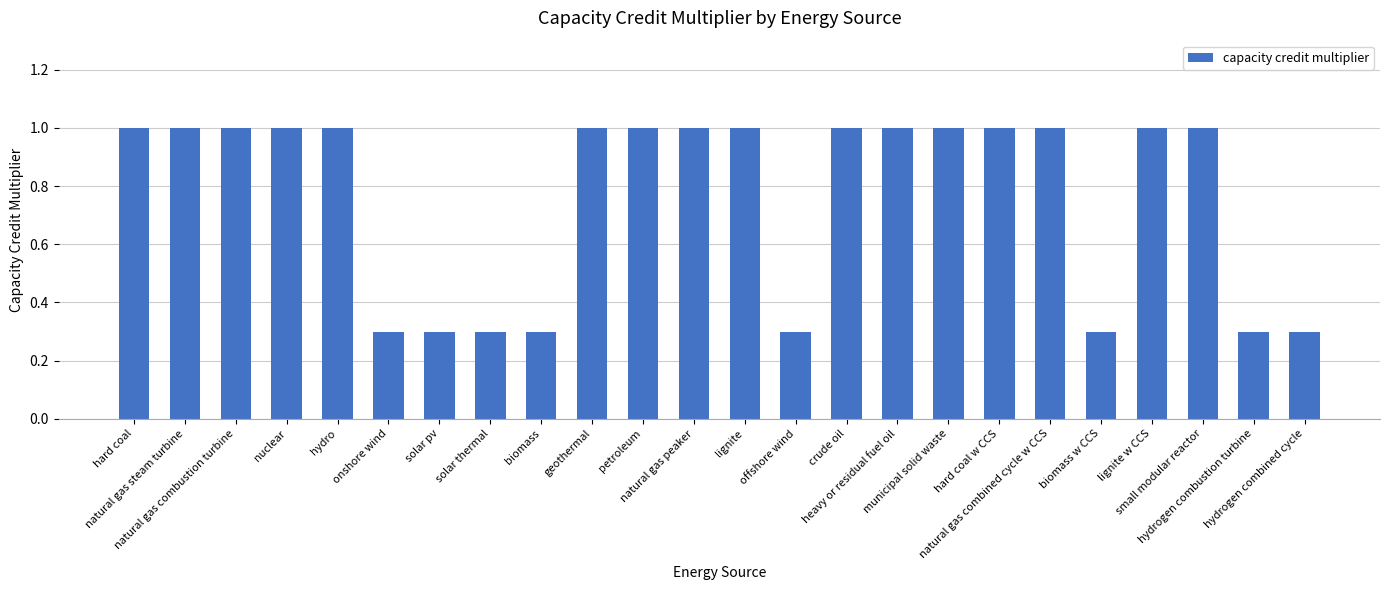

What is the value of the 19th bar from the left?

1.0